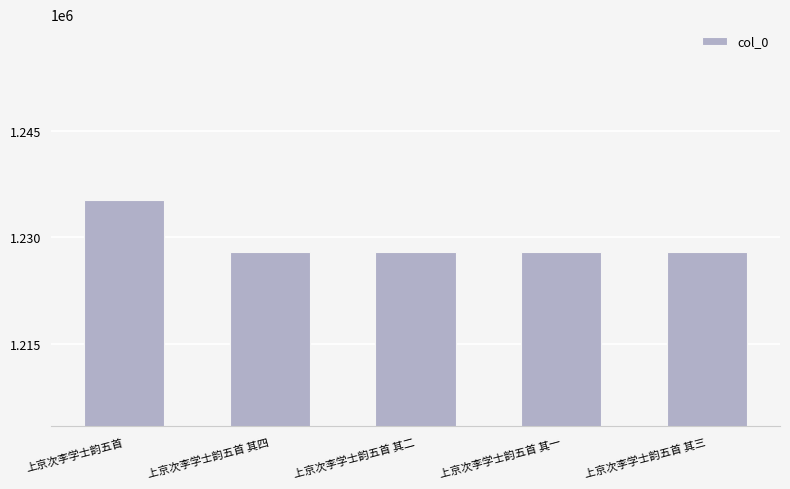

The chart shows a value of 1227866 at 上京次李学士韵五首 其二. True or false?

True